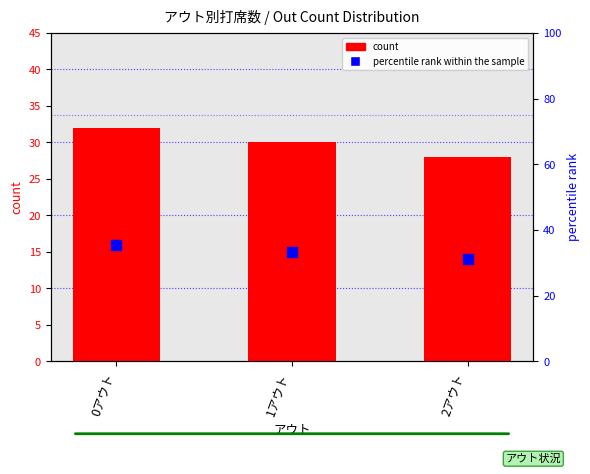

Which series reaches the maximum Y coordinate?

percentile rank within the sample